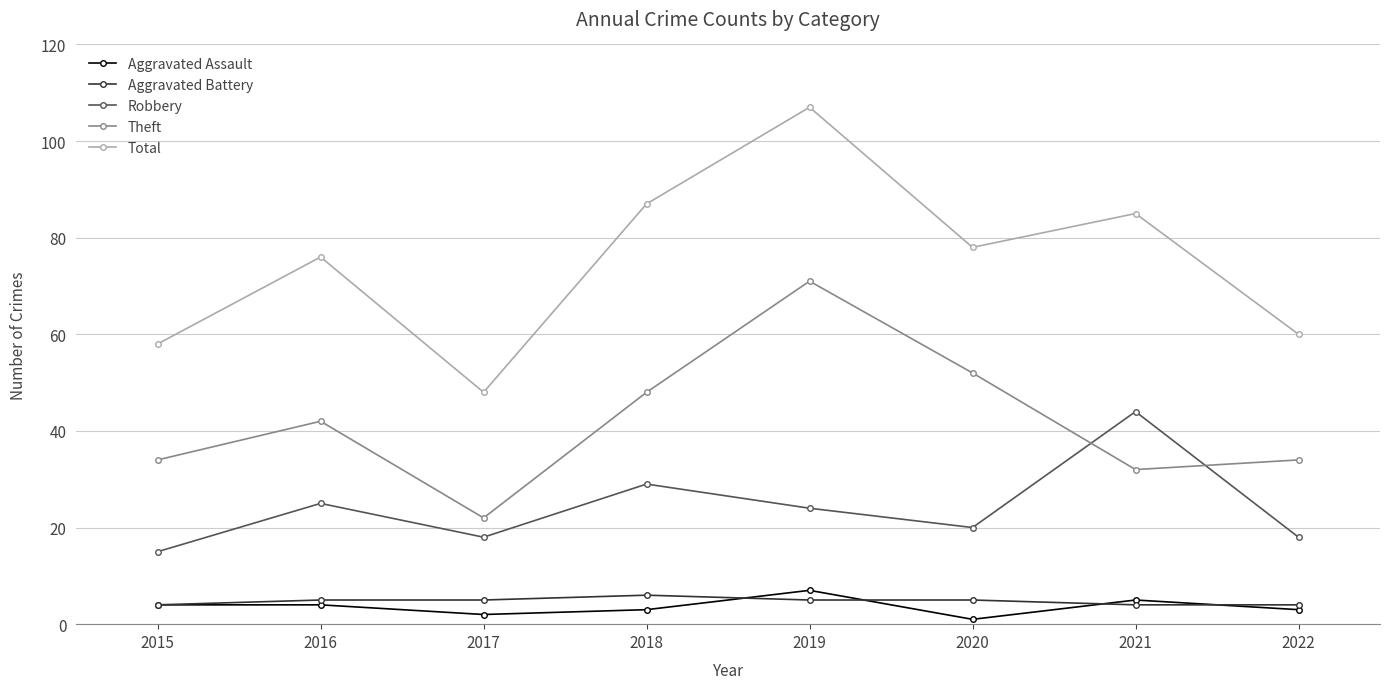

What is the value of the Aggravated Assault point at the 5th from the left?

7